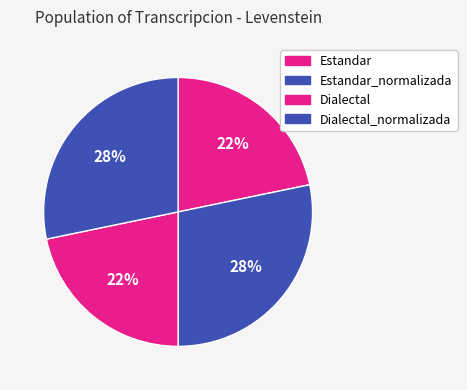

To the nearest percent, what portion does Dialectal_normalizada represent?

28%